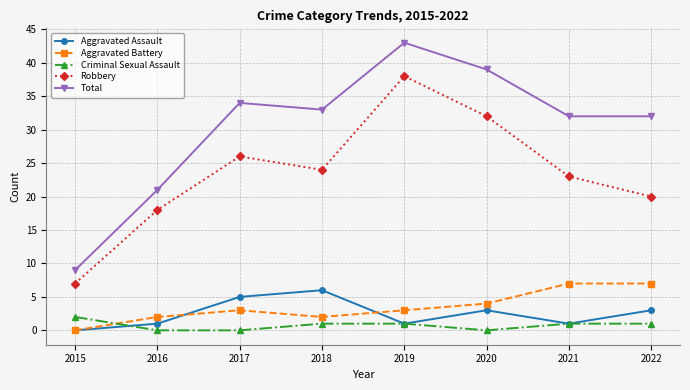

True or false: Total and Aggravated Battery cross at least once.

False